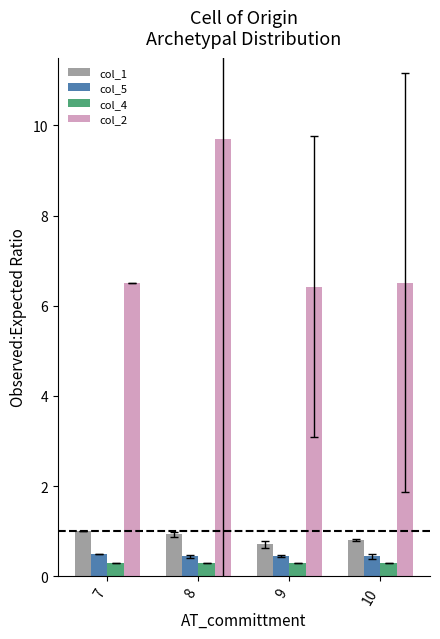

Which series has the largest total across all categories?

col_2